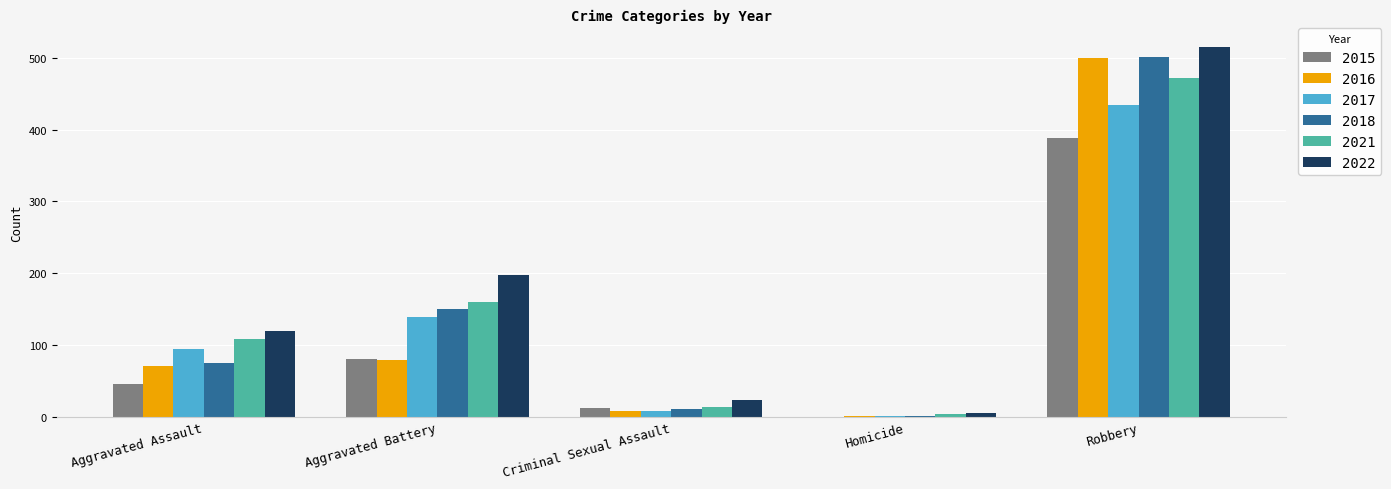

What is the maximum value for 2022?

515